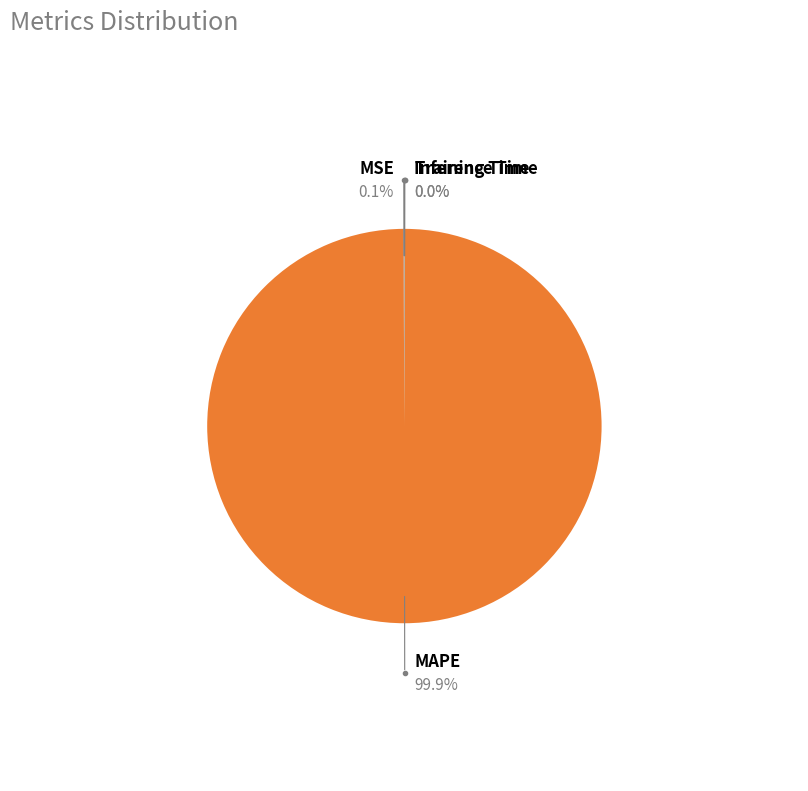

To the nearest percent, what is the average slice percentage?

25%